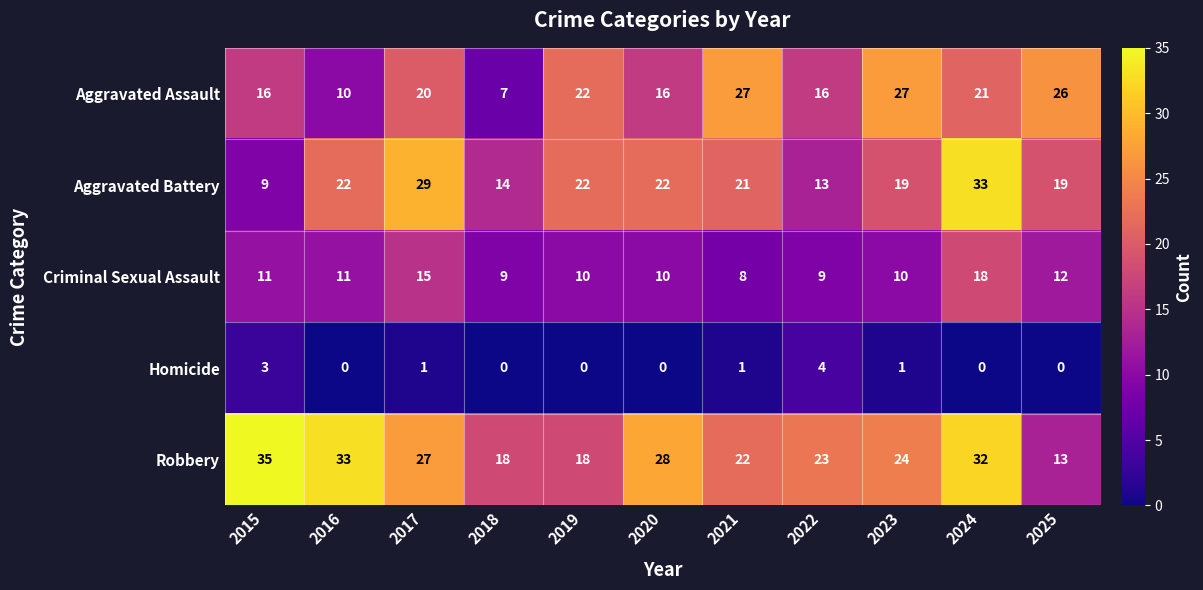

Which series has the largest range (max minus min)?

Aggravated Battery